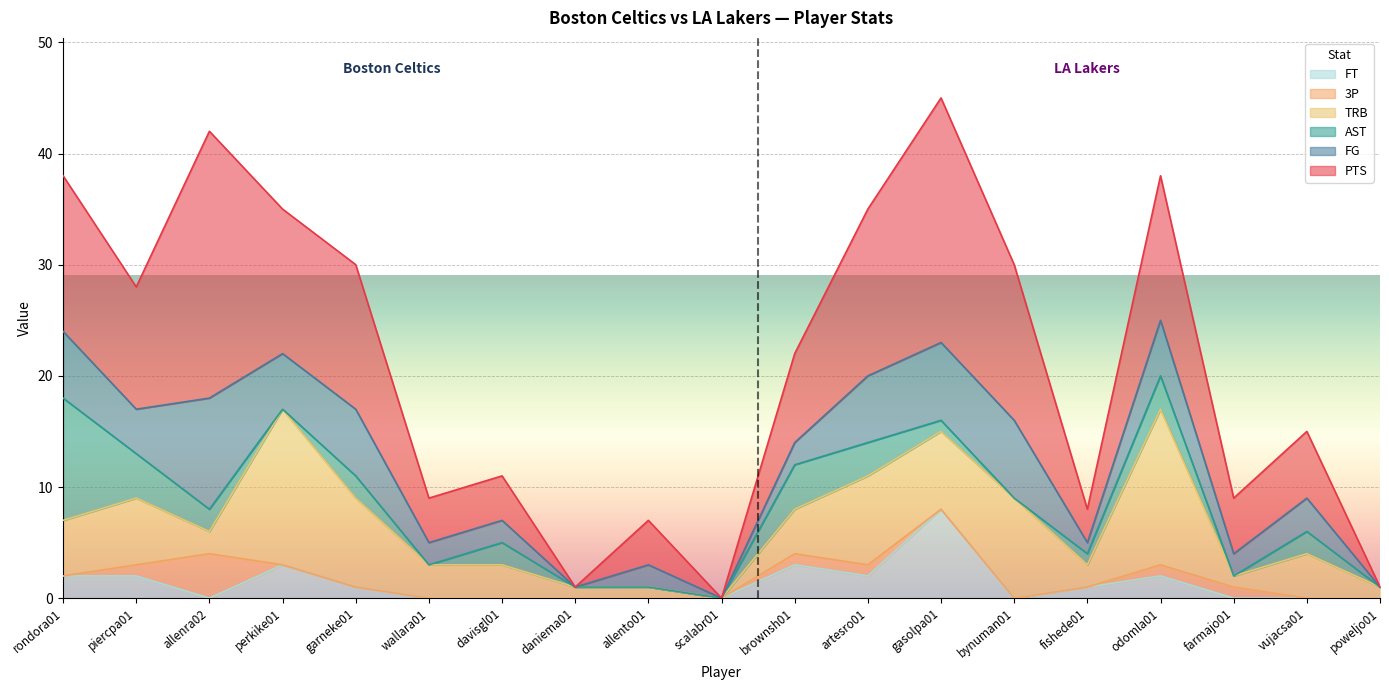

Which series changed the most between odomla01 and farmajo01?

TRB